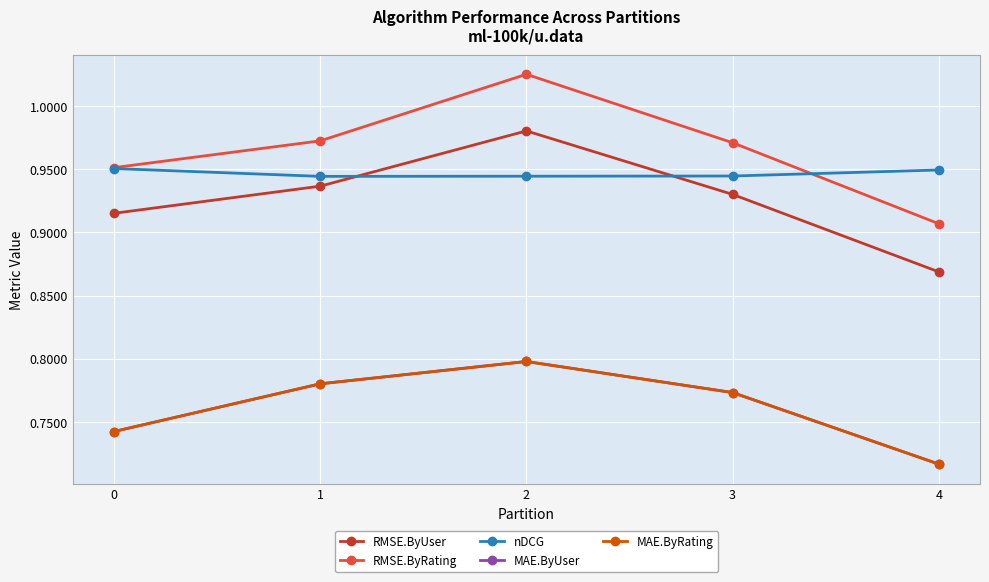

Rank the categories by MAE.ByUser value from highest to lowest.

2, 1, 3, 0, 4